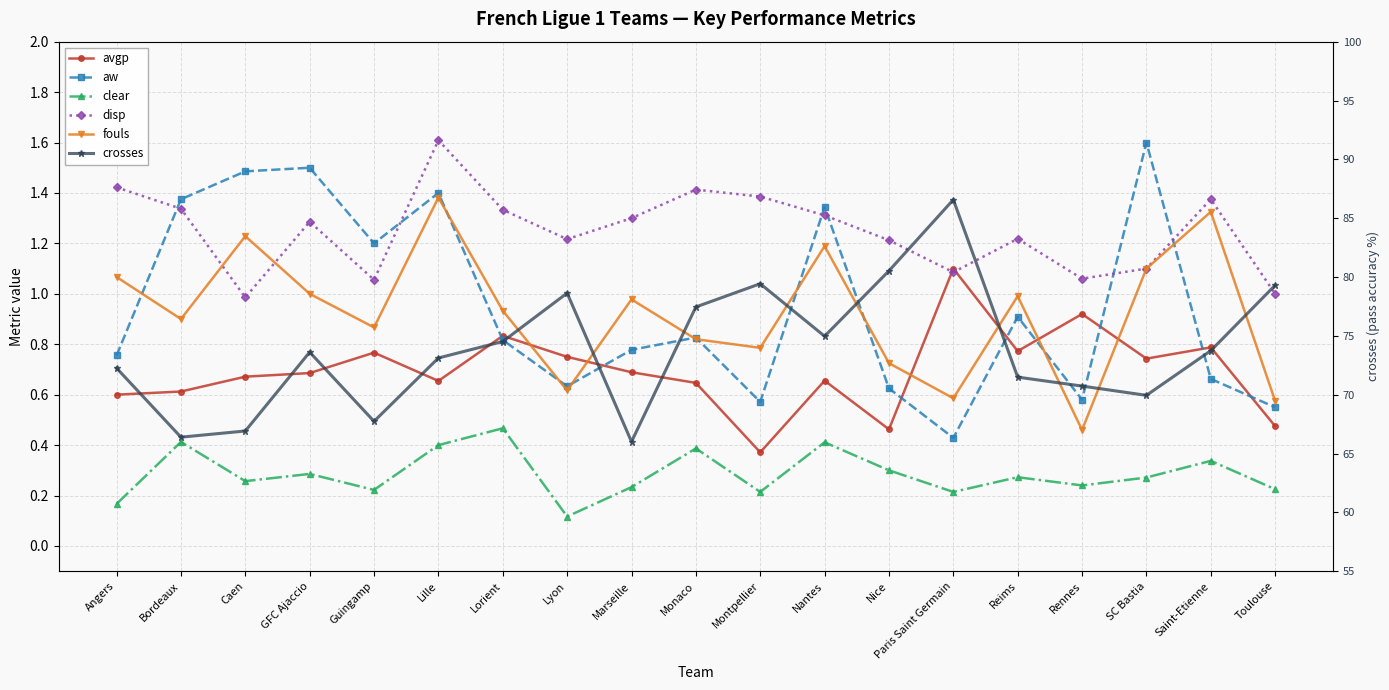

Is the value of fouls at Toulouse greater than the value of clear at Lyon?

Yes